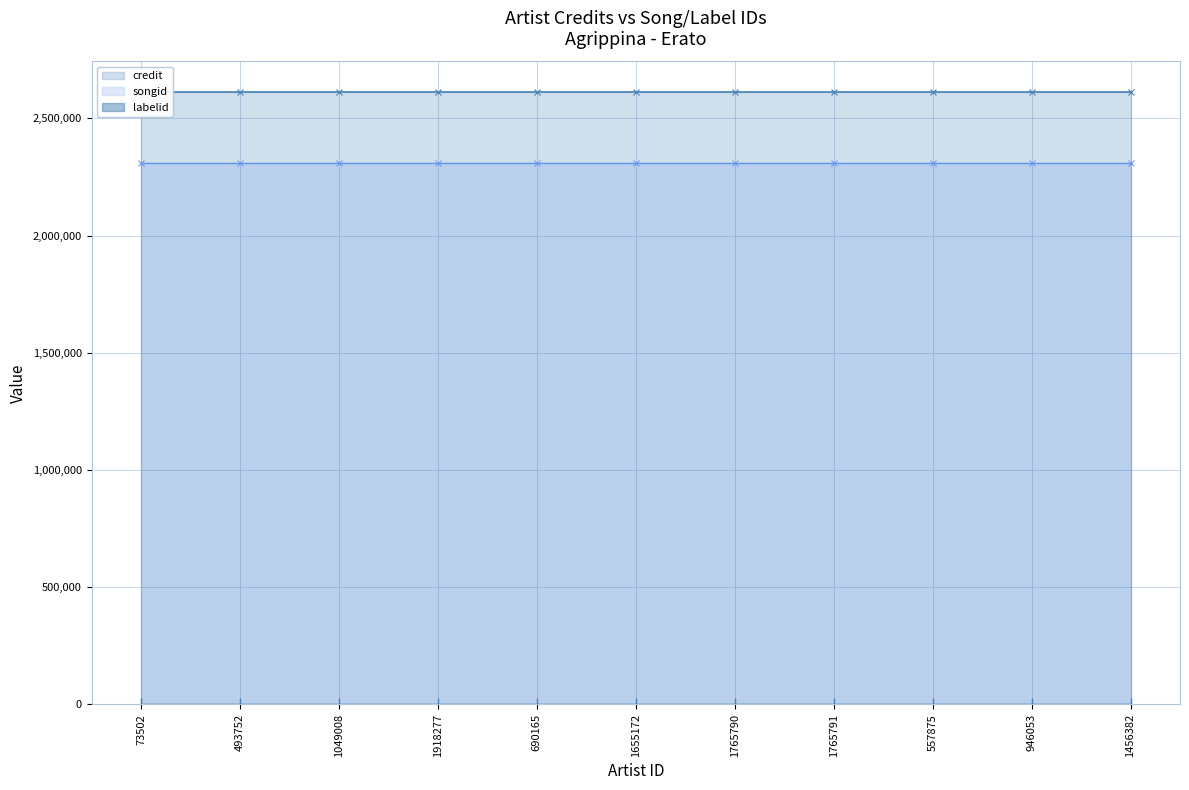

Which series has the largest total across all categories?

credit